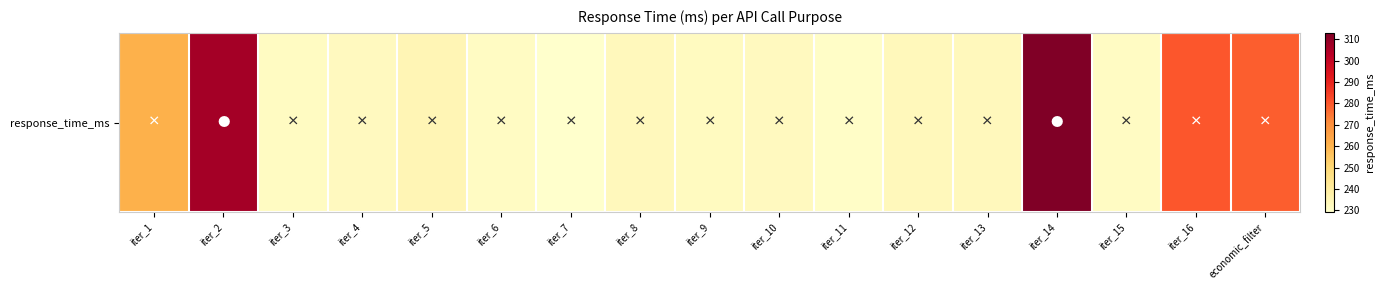

Which category has the highest value across all series?

iter_14